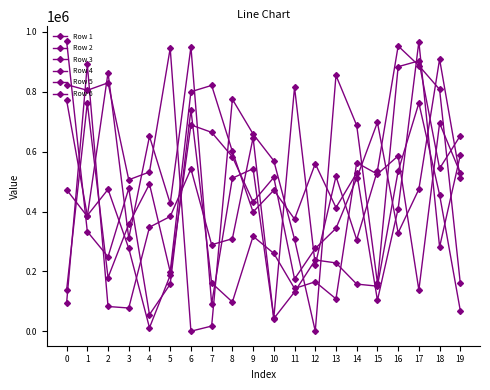

Reading right to left, list all the values displayed in this chart.

Row 1: 19=588503	18=281683	17=967257	16=409564	15=103801	14=528631	13=413204	12=559765	11=374878	10=471227	9=398490	8=600704	7=821074	6=799981	5=198729	4=491849	3=357793	2=179435	1=762635	0=136933
Row 2: 19=653361	18=543769	17=902924	16=883565	15=161932	14=687477	13=854478	12=924	11=307740	10=569456	9=658969	8=774864	7=17765	6=614	5=945091	4=532018	3=506064	2=829654	1=804811	0=823690
Row 3: 19=69060	18=456044	17=762120	16=534950	15=150896	14=157914	13=228561	12=238319	11=131582	10=42745	9=646478	8=309303	7=289261	6=542345	5=383492	4=347854	3=78031	2=83099	1=891011	0=94078
Row 4: 19=160012	18=807614	17=887176	16=952657	15=536544	14=306050	13=517400	12=221487	11=814892	10=44395	9=542932	8=511392	7=91660	6=949488	5=426966	4=650988	3=310742	2=863736	1=383812	0=473134
Row 5: 19=511930	18=908634	17=474526	16=329150	15=697779	14=511038	13=343830	12=276686	11=174885	10=514102	9=432149	8=582854	7=664377	6=689234	5=187185	4=12229	3=277303	2=474142	1=386719	0=771959
Row 6: 19=528541	18=694987	17=138057	16=585760	15=524813	14=563112	13=108611	12=165598	11=143180	10=260366	9=317476	8=98165	7=161699	6=739563	5=157532	4=56173	3=477047	2=249039	1=333231	0=969787